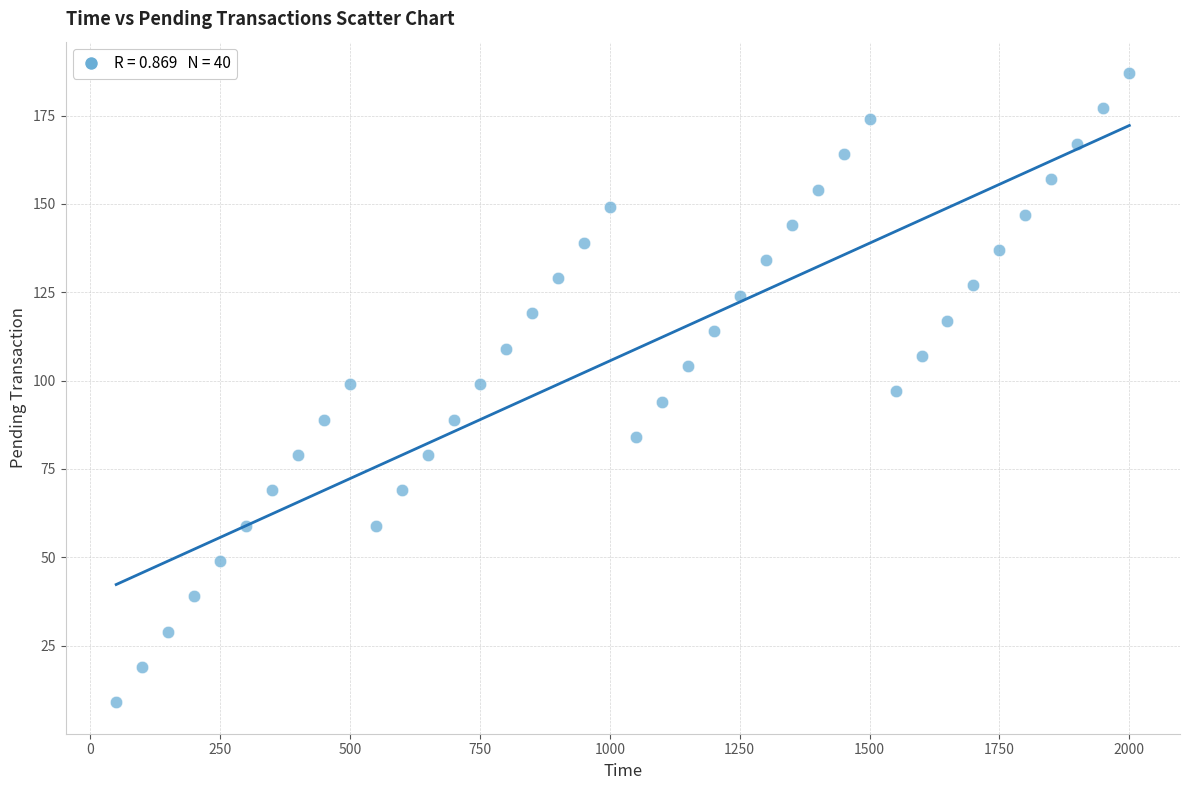

What is the range of X values (max minus min)?

1950